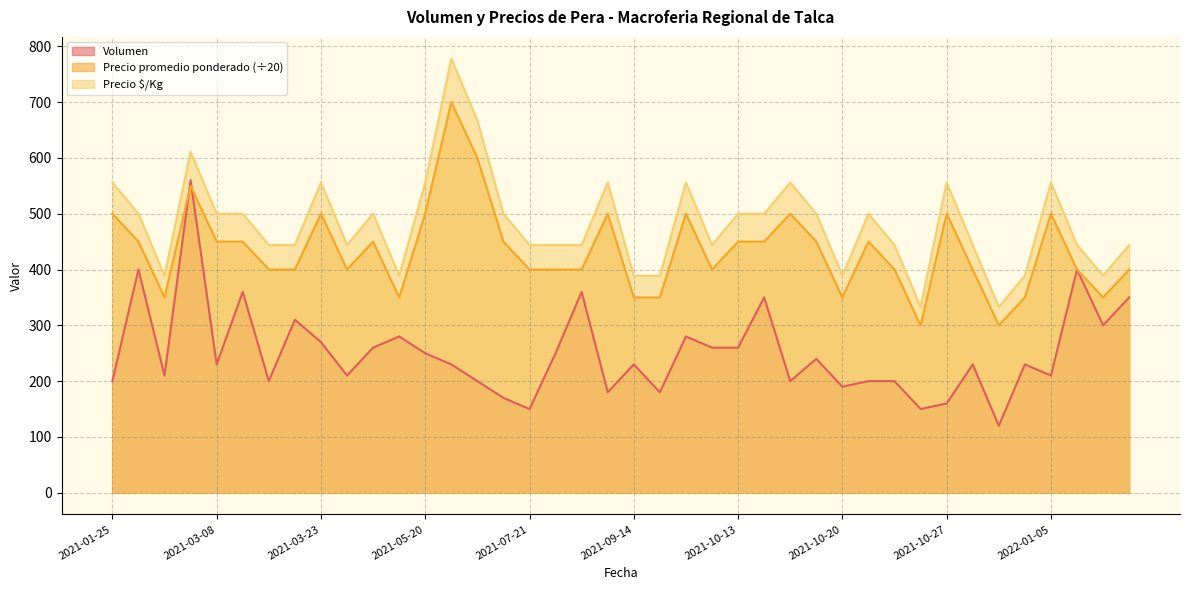

At which label is Precio promedio ponderado closest to 500?

2021-01-25